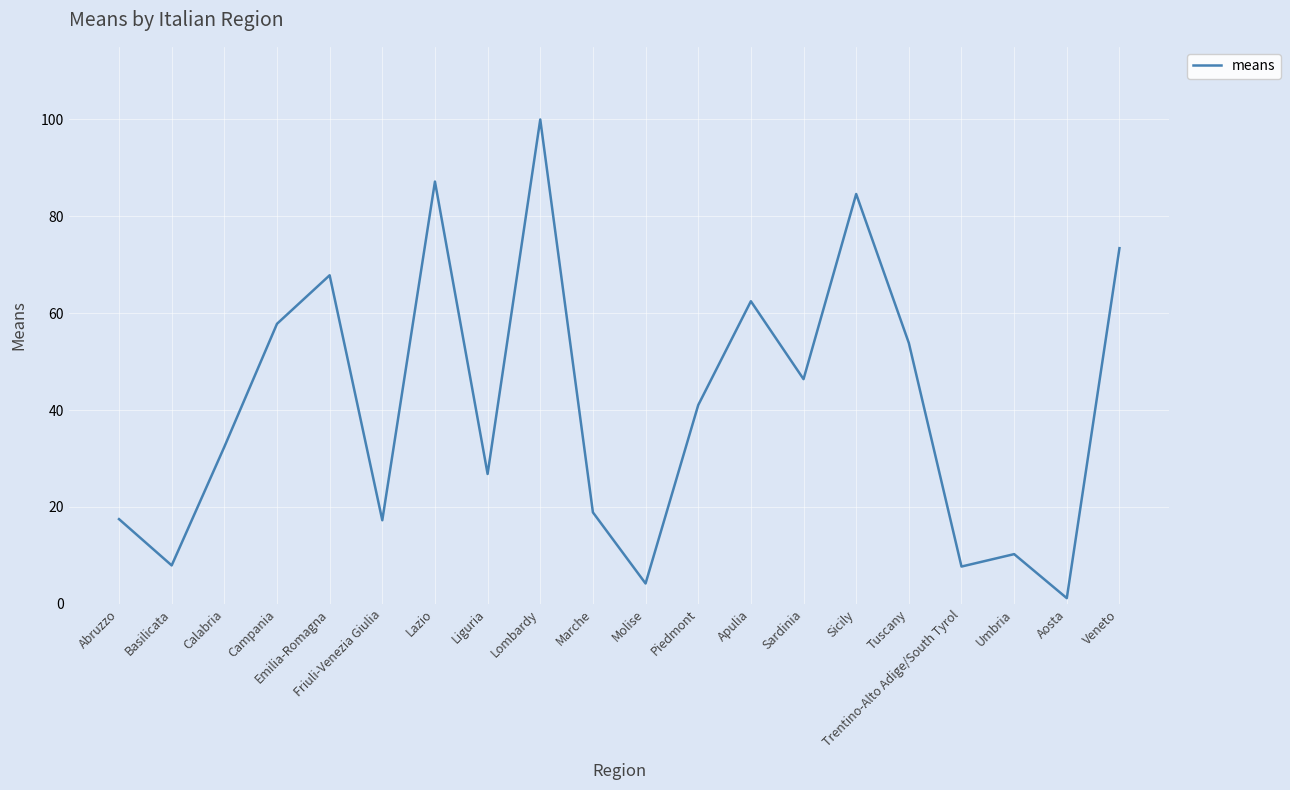

What position from the right is Lazio?

14